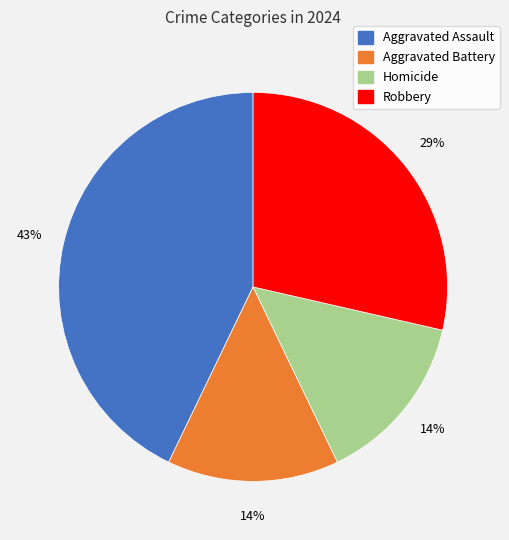

Do Homicide and Aggravated Assault together represent more than half of the pie?

Yes